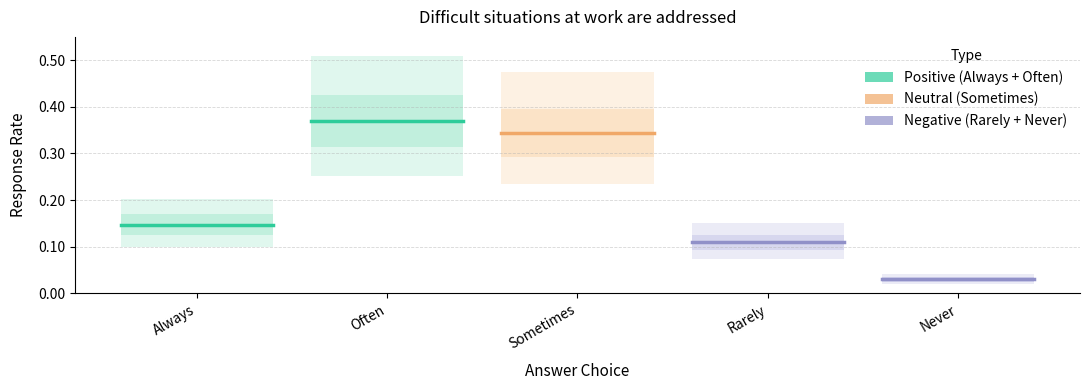

Is the value of Rarely at Often greater than the value of Never at Often?

Yes